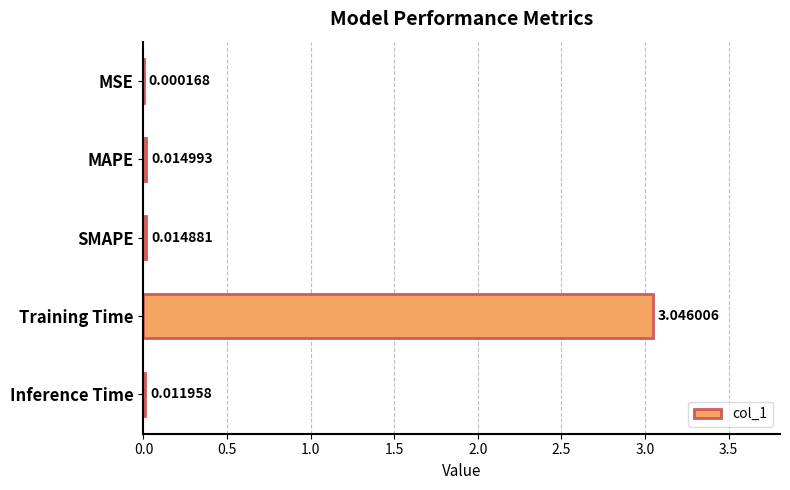

Which has a higher value, Inference Time or SMAPE?

SMAPE